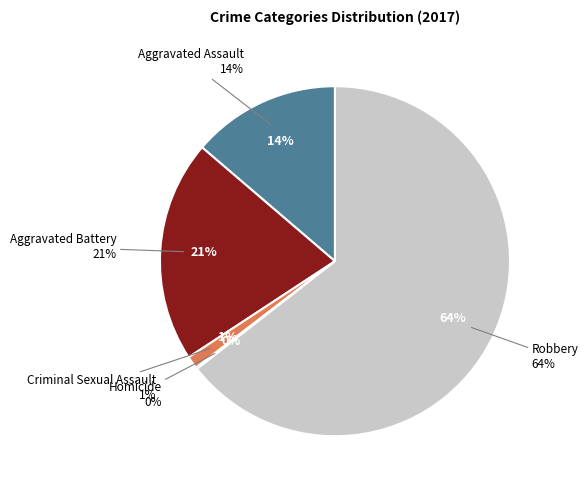

What percentage do Aggravated Assault and Aggravated Battery together represent?

34.2%